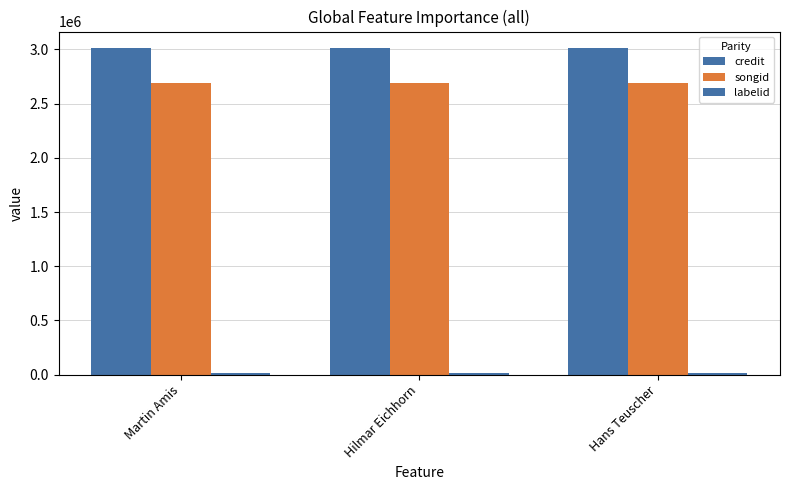

True or false: songid has a value of 2689567 at Hans Teuscher.

True